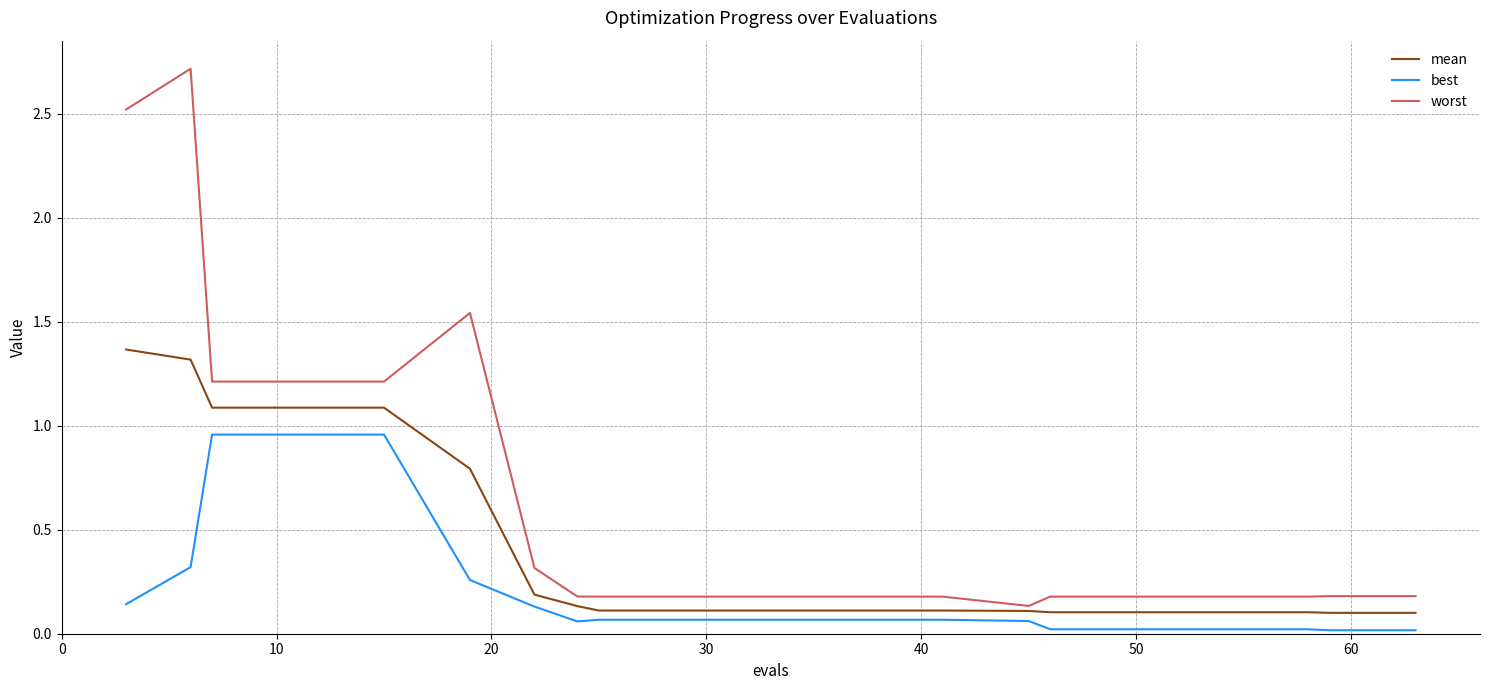

What is the maximum value shown in the chart?

2.7